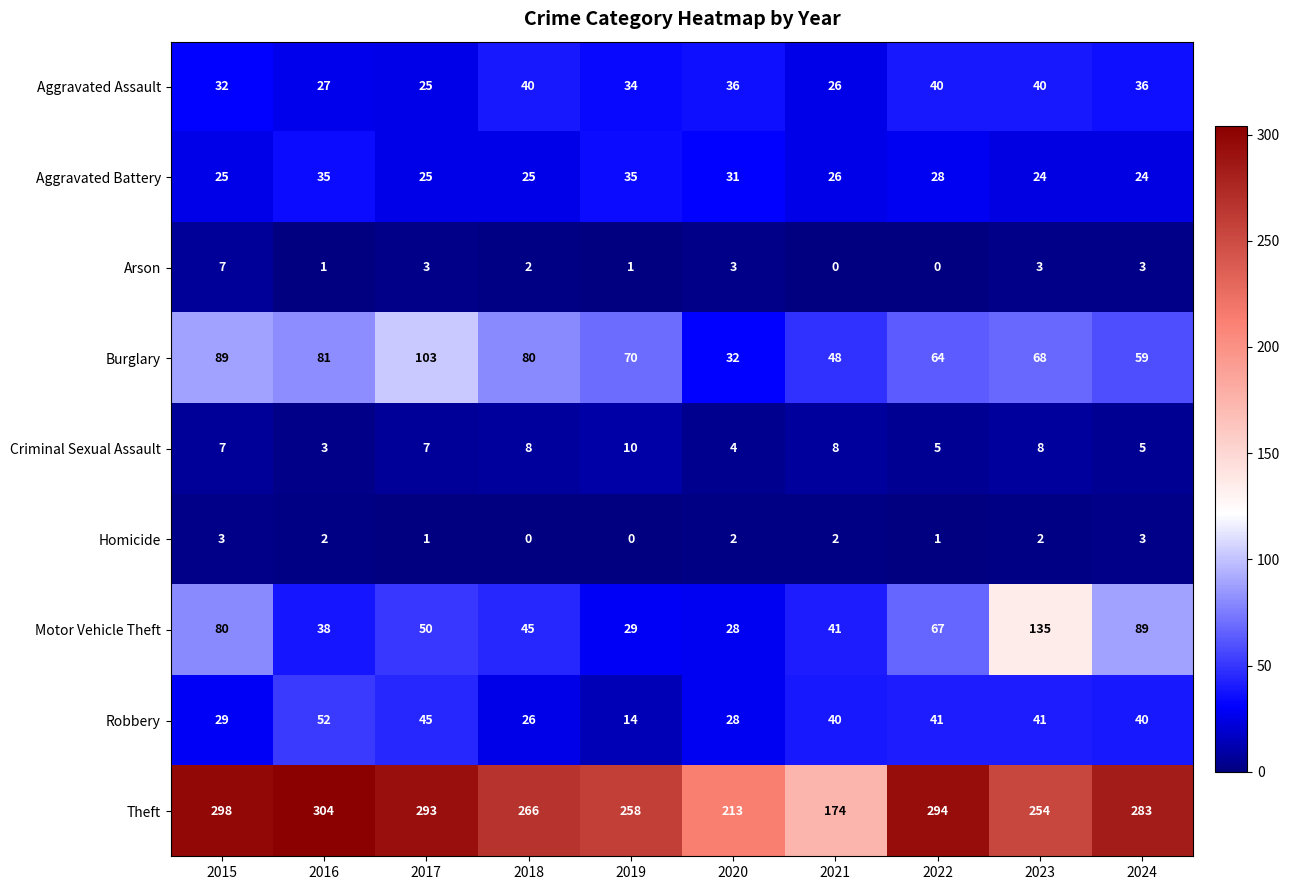

At which label is Aggravated Battery closest to 29?

2022